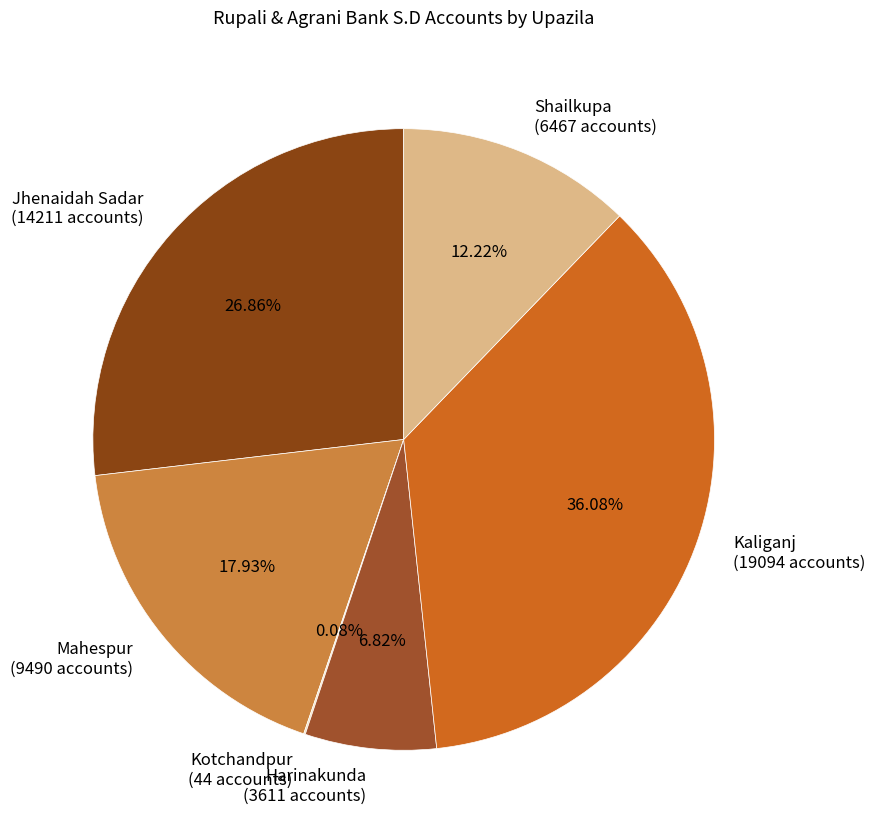

What is the ratio of the value at Harinakunda (3611 accounts) to the value at Jhenaidah Sadar (14211 accounts)?

0.3